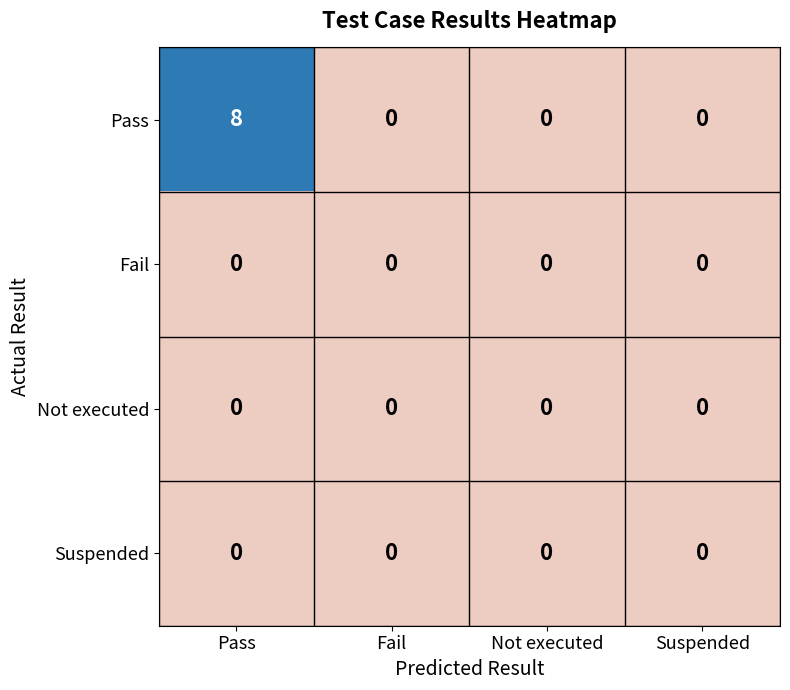

At which category is the sum across all series the highest?

Pass